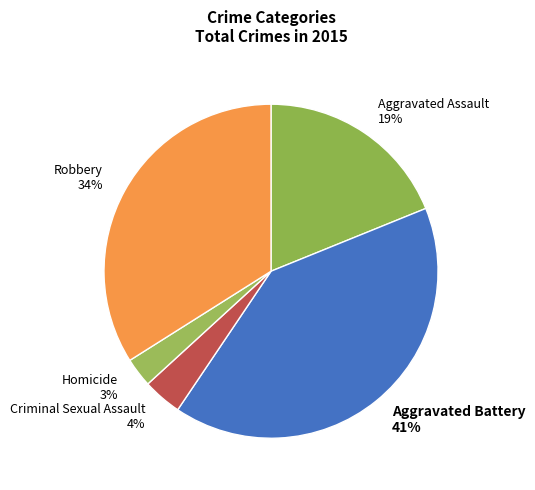

What percentage is the Criminal Sexual Assault slice, to the nearest percent?

4%